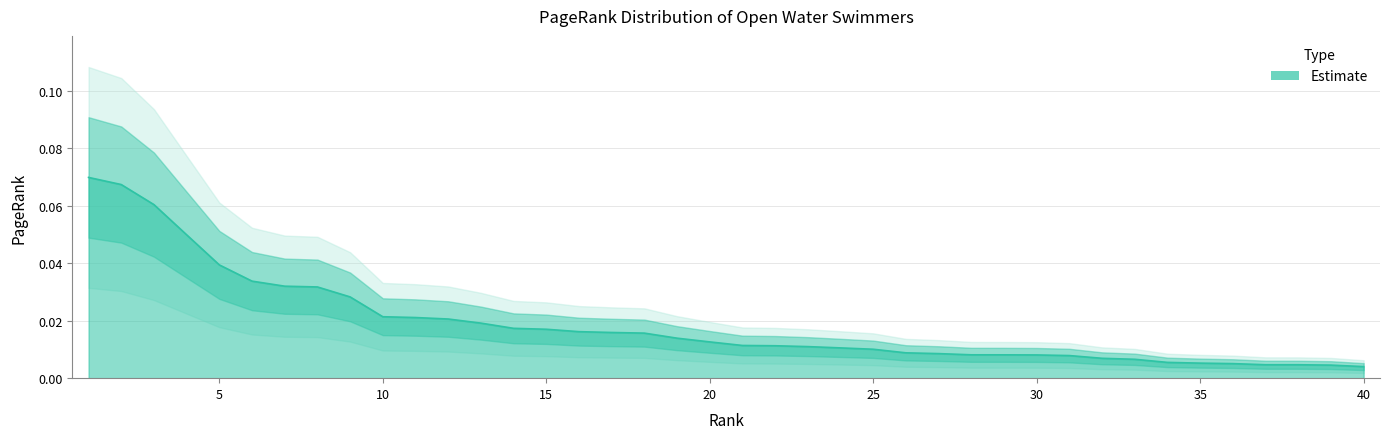

True or false: the data has more than 2 interior local peaks.

False